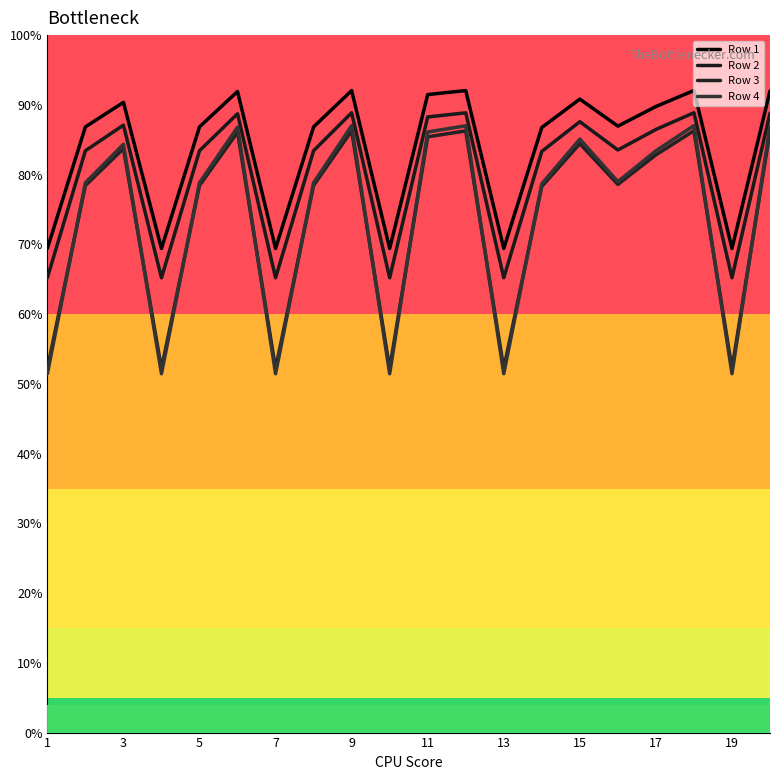

True or false: Row 4 has more than 0 interior local peaks.

True